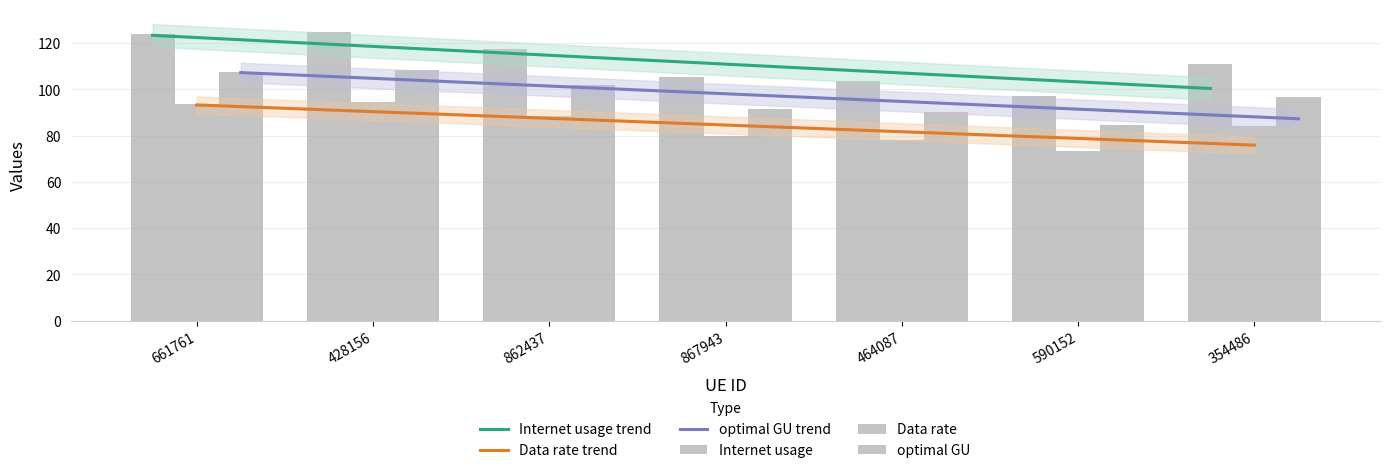

Which series has the widest spread of values?

Internet usage